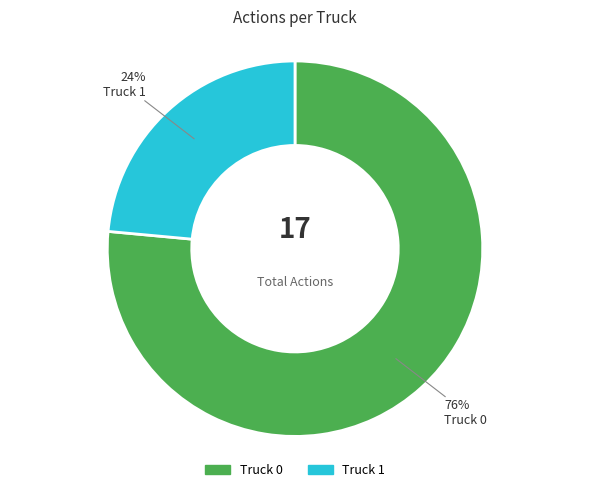

True or false: Truck 1 accounts for 24% of the total.

True